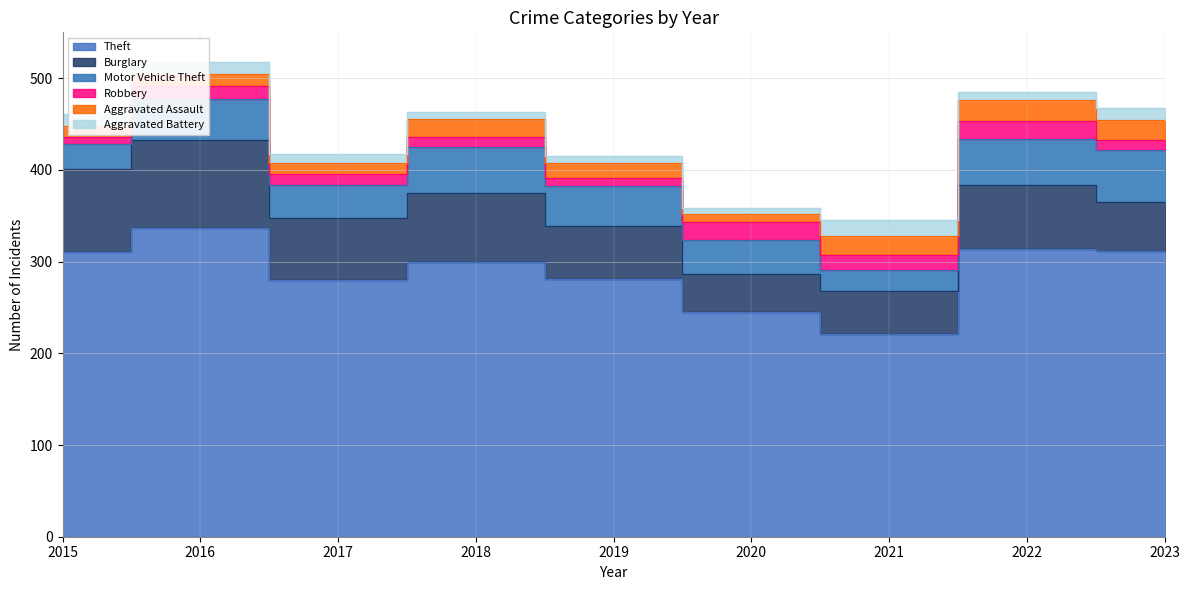

What is the total value across all series at 2021?

345